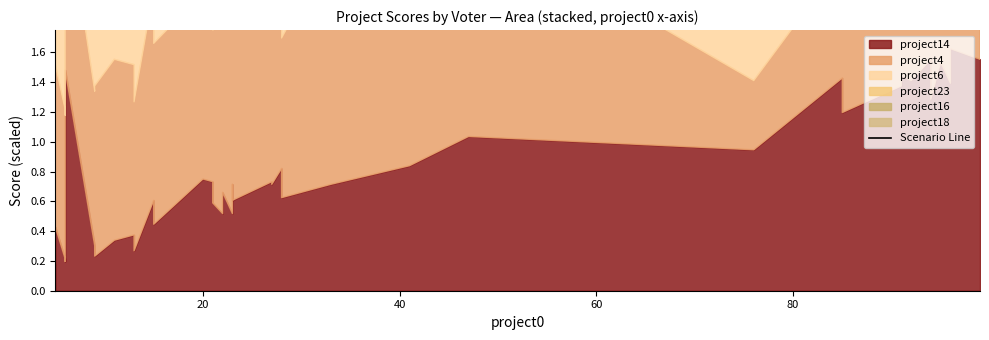

Where does the data first go above 5?

80